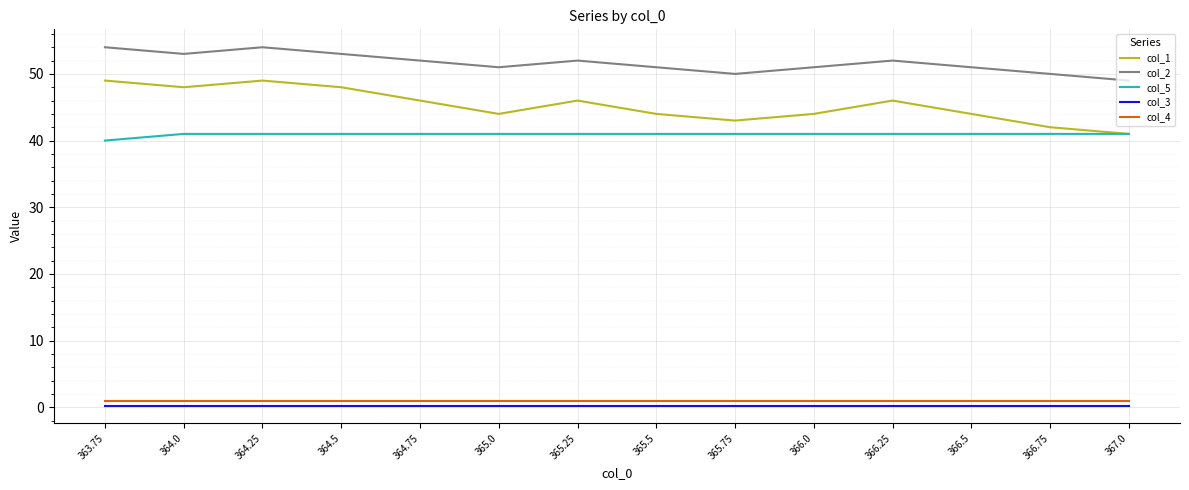

Is it true that col_4 equals 1.0 at 366.75?

True